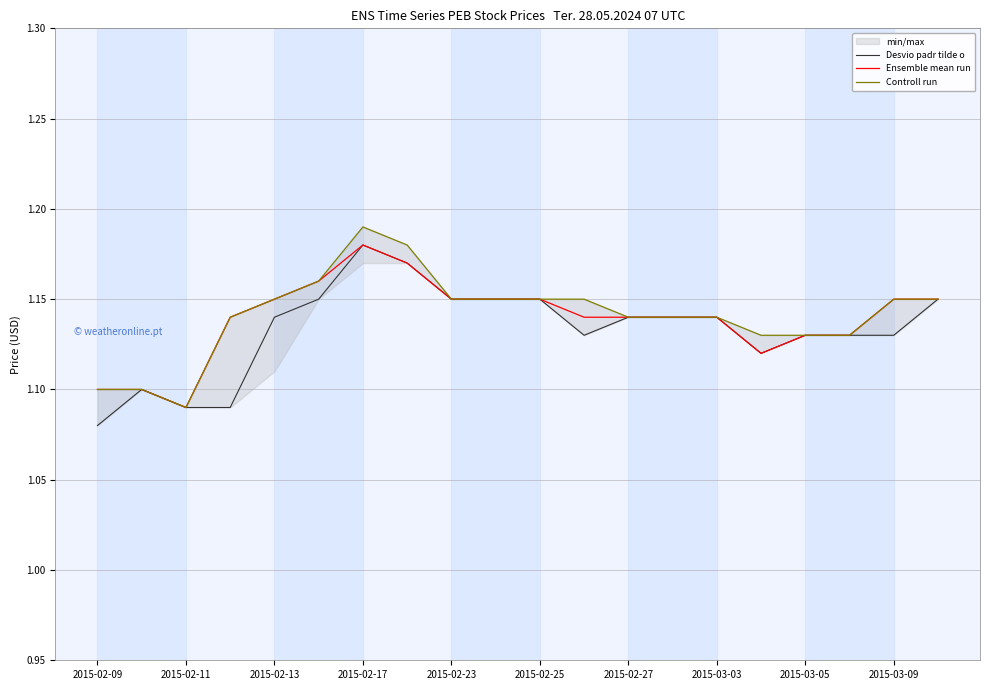

How many lines are shown in the chart?

3